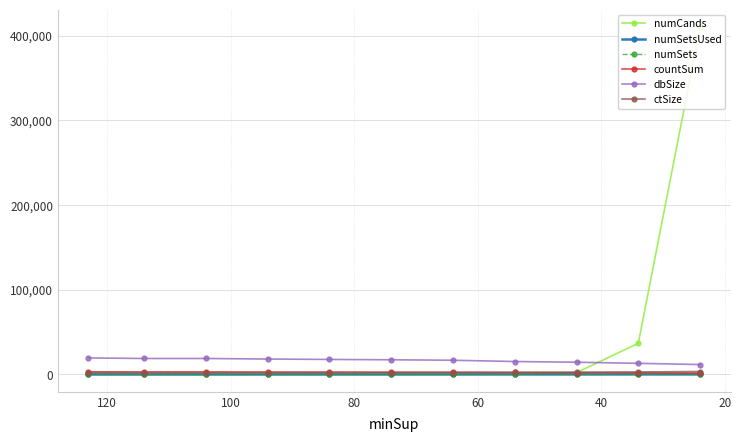

Is it true that numCands equals 19 at 60?

False